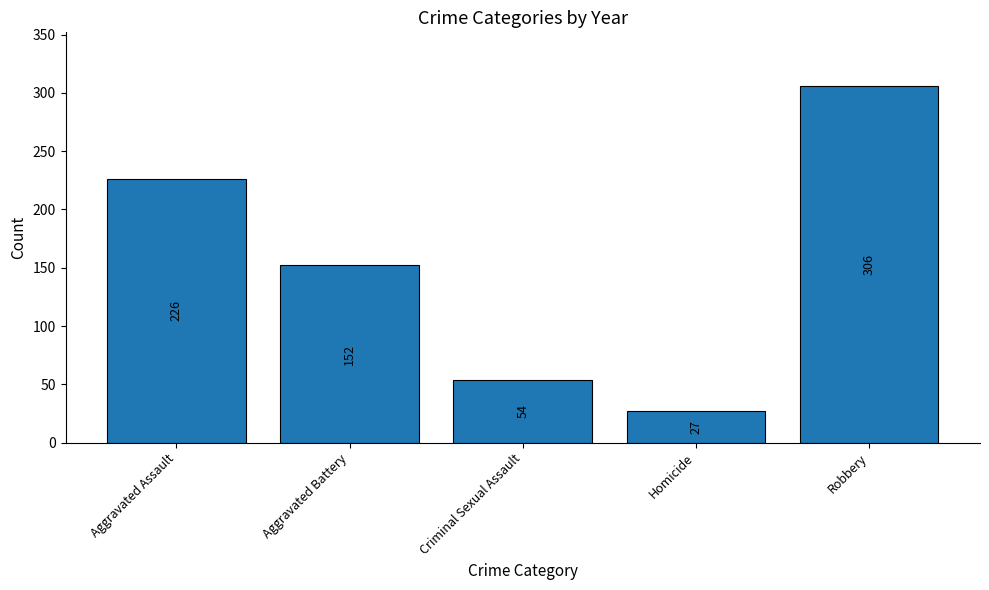

At which label does the data first exceed 152?

Aggravated Assault